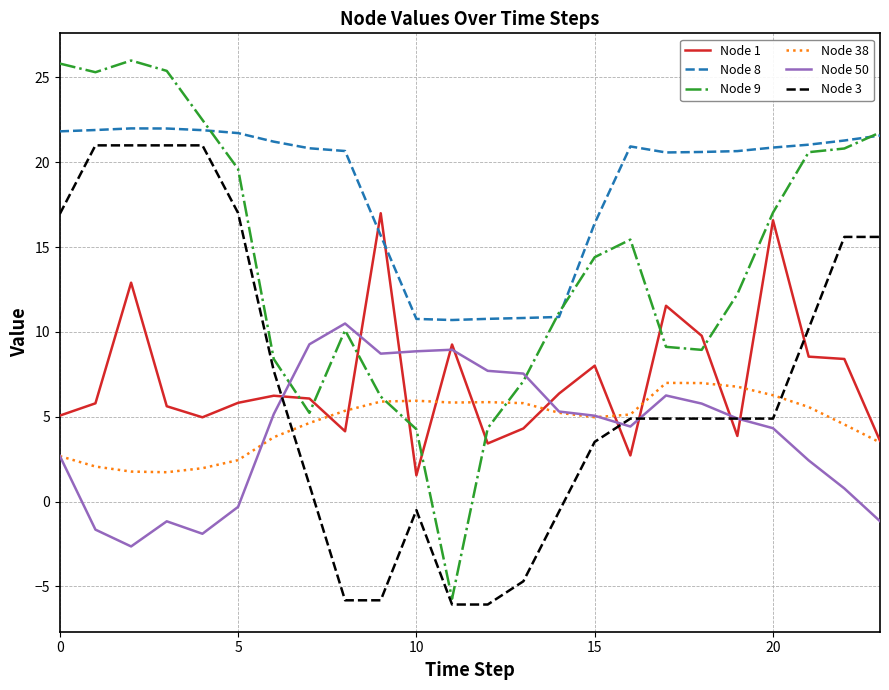

What is the sum of all Node 3 values?

166.6